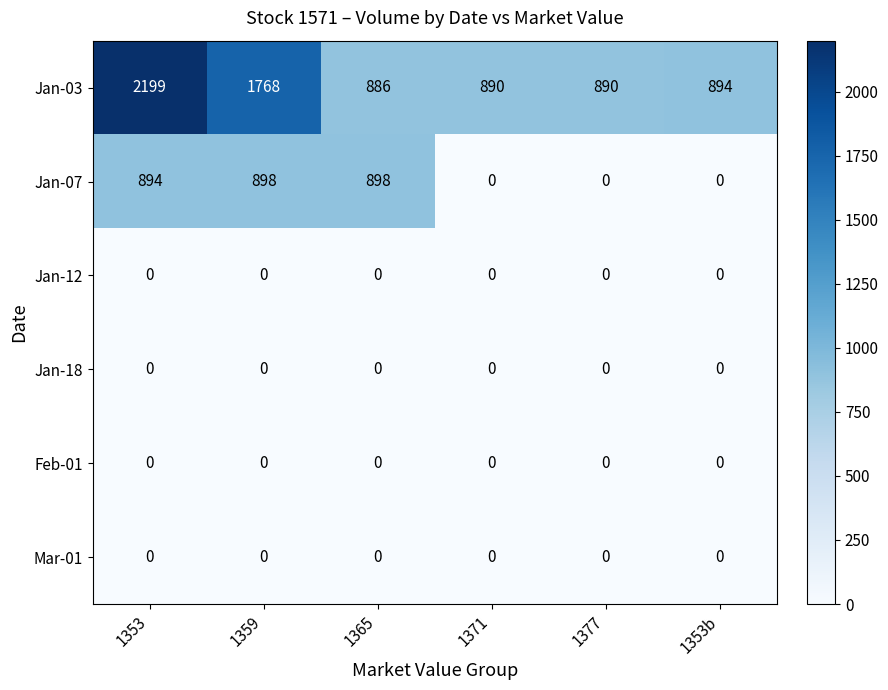

At which category is the sum across all series the highest?

1353